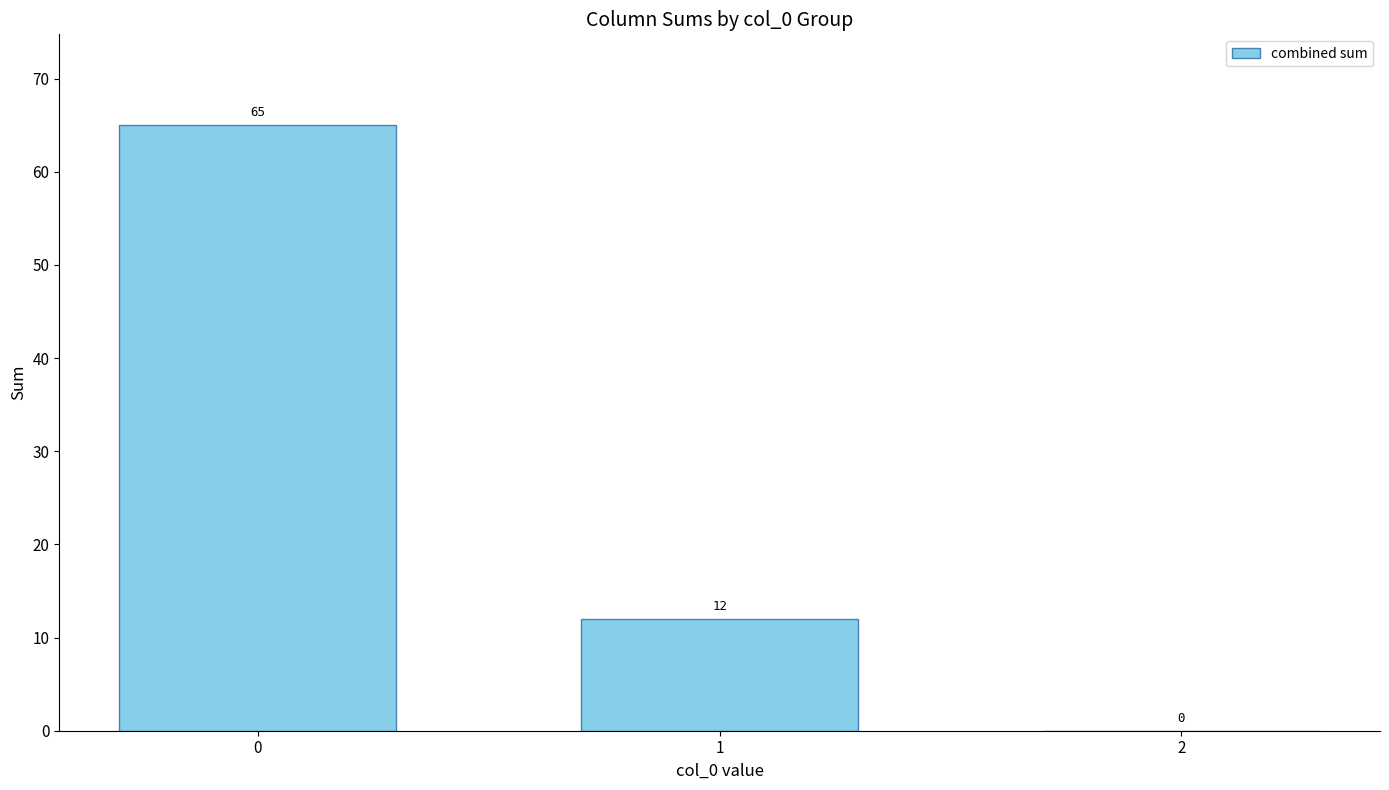

Reading left to right, transcribe all the data shown in this chart.

0=65	1=12	2=0